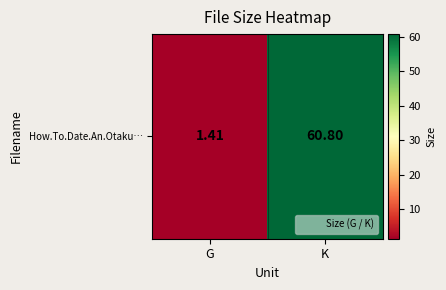

The value at K is 60.8. True or false?

True